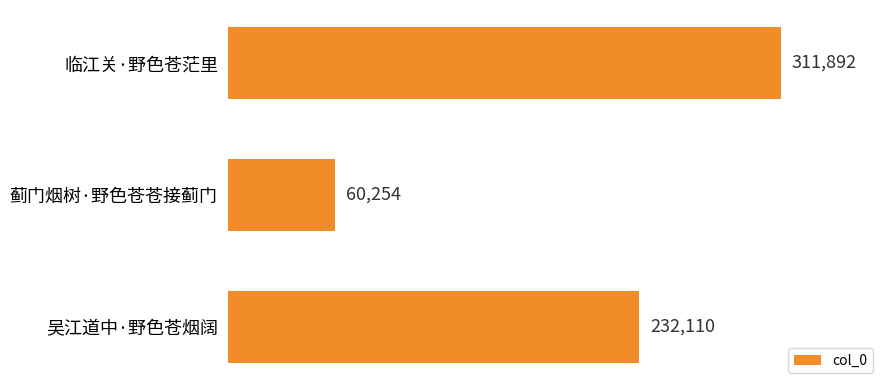

What is the smallest value displayed?

60254